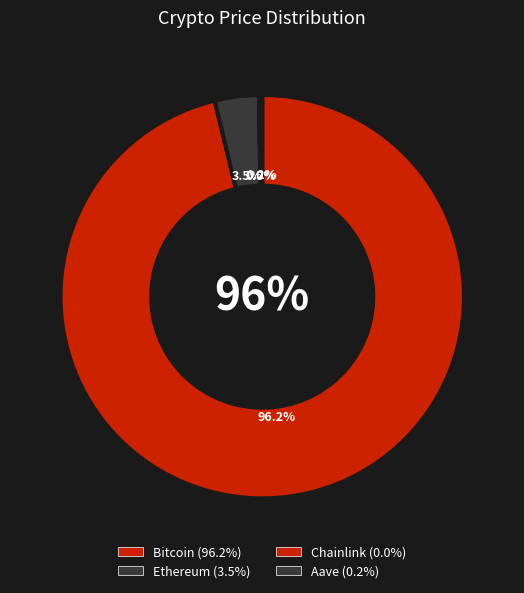

Is the sum of Ethereum and Aave greater than half?

No